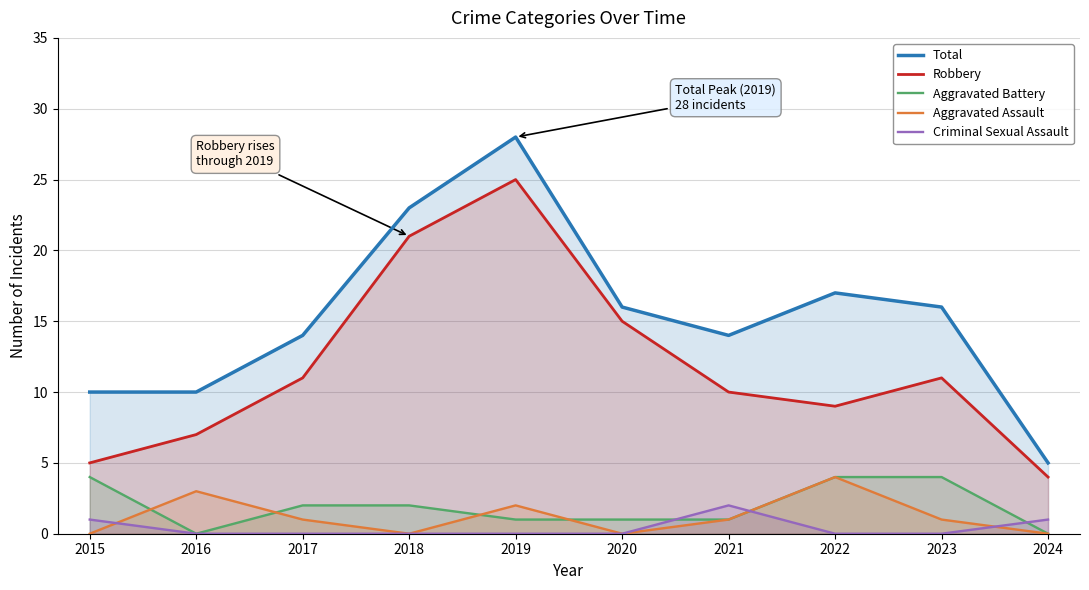

Between 2019 and 2024, which series saw the biggest shift?

Total